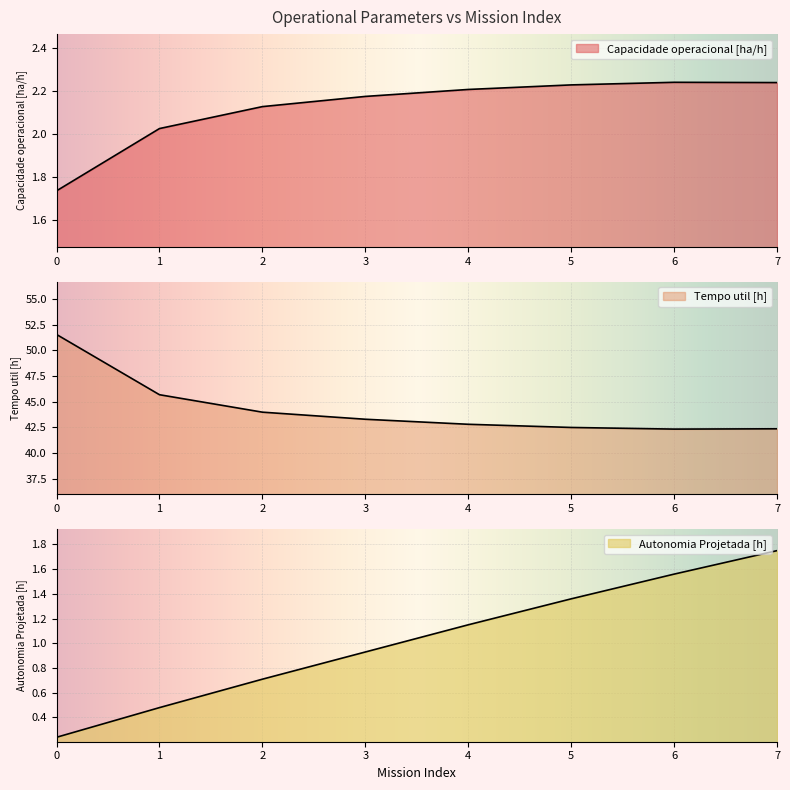

List the labels in order of Tempo util [h] value, smallest first.

6, 7, 5, 4, 3, 2, 1, 0